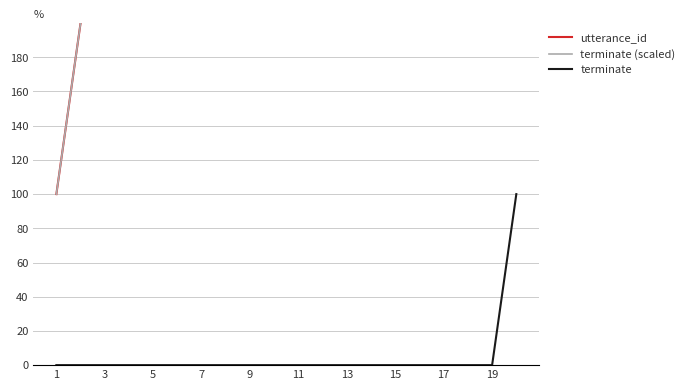

What is the spread (max minus min) of values at 11?

600